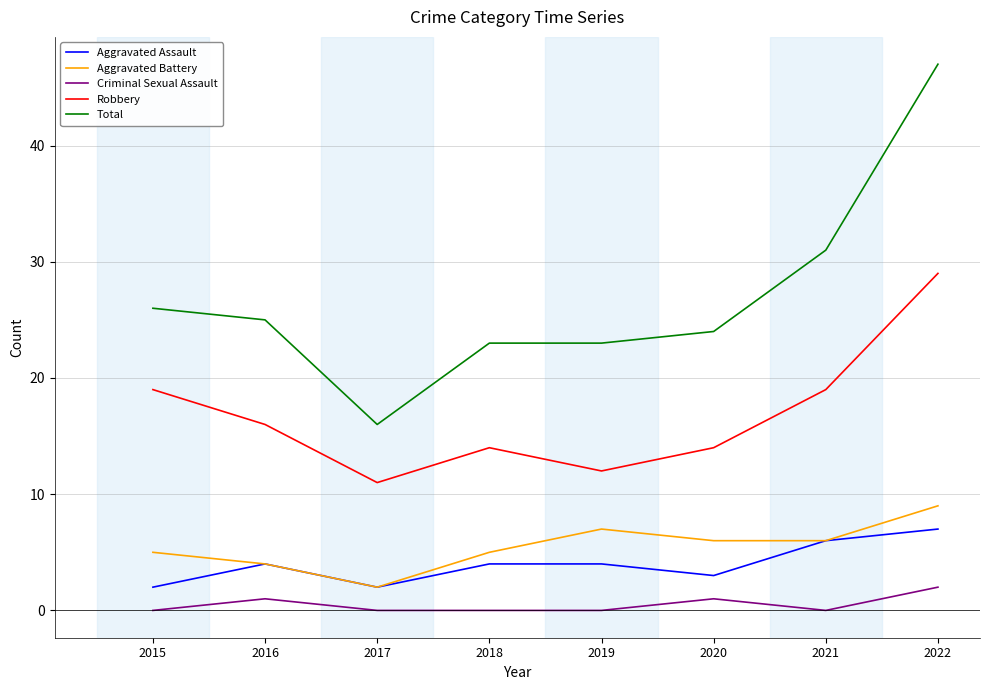

What is the maximum value shown in the chart?

47